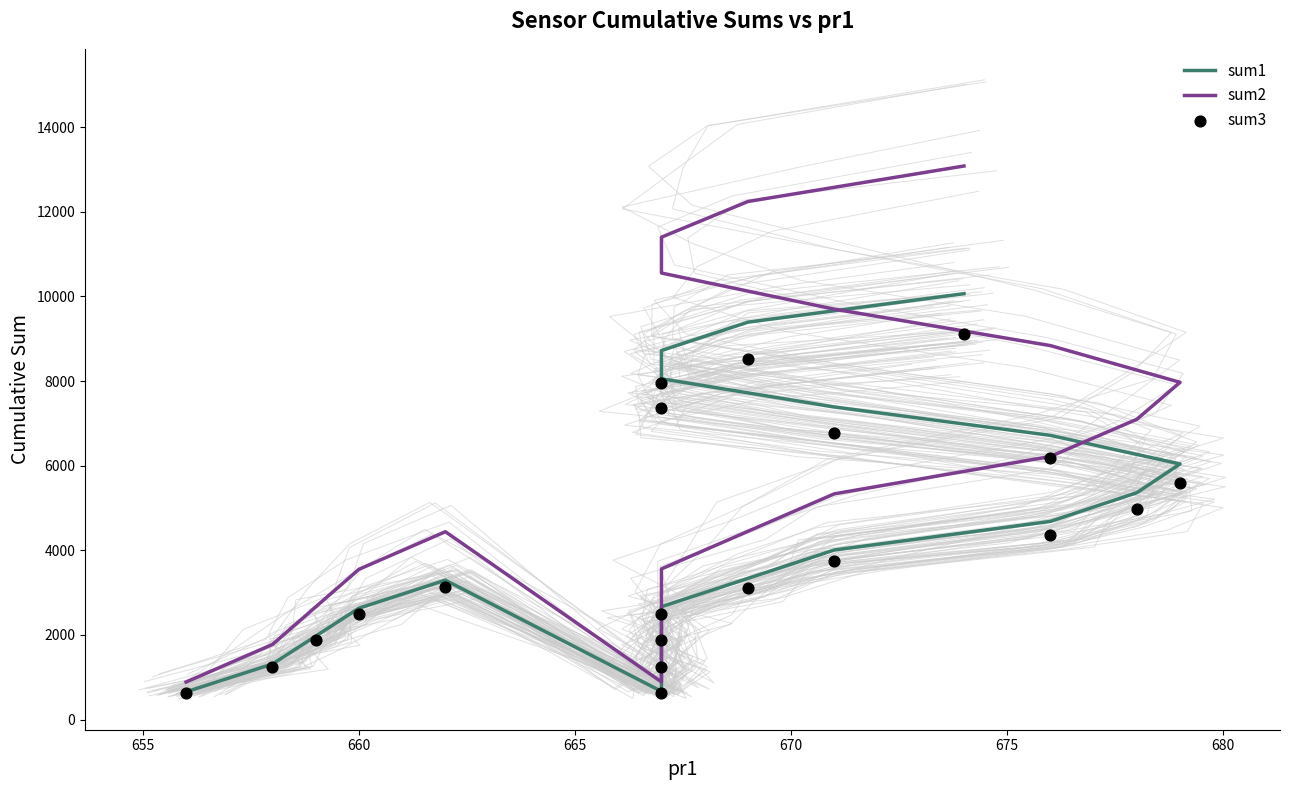

Which series has the largest total across all categories?

sum2